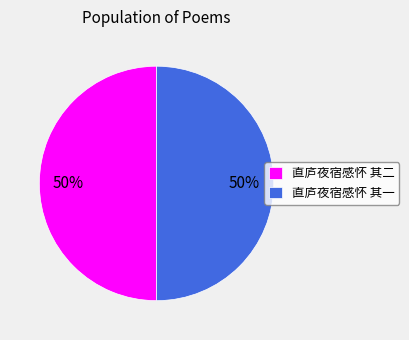

What is the ratio of the value at 直庐夜宿感怀 其一 to the value at 直庐夜宿感怀 其二?

1.0